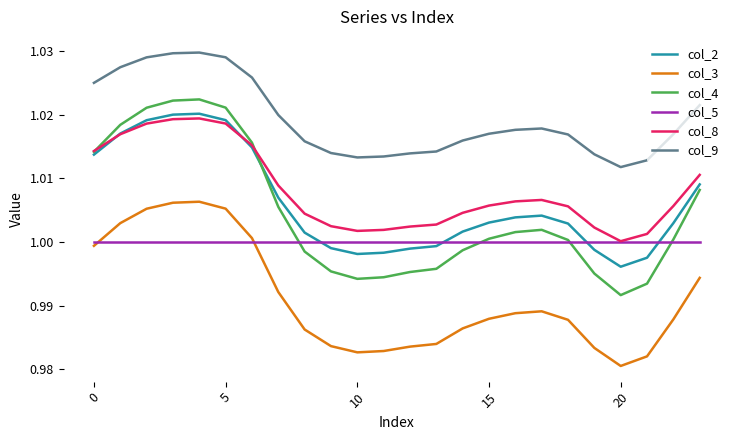

True or false: col_8 and col_3 intersect in this chart.

False